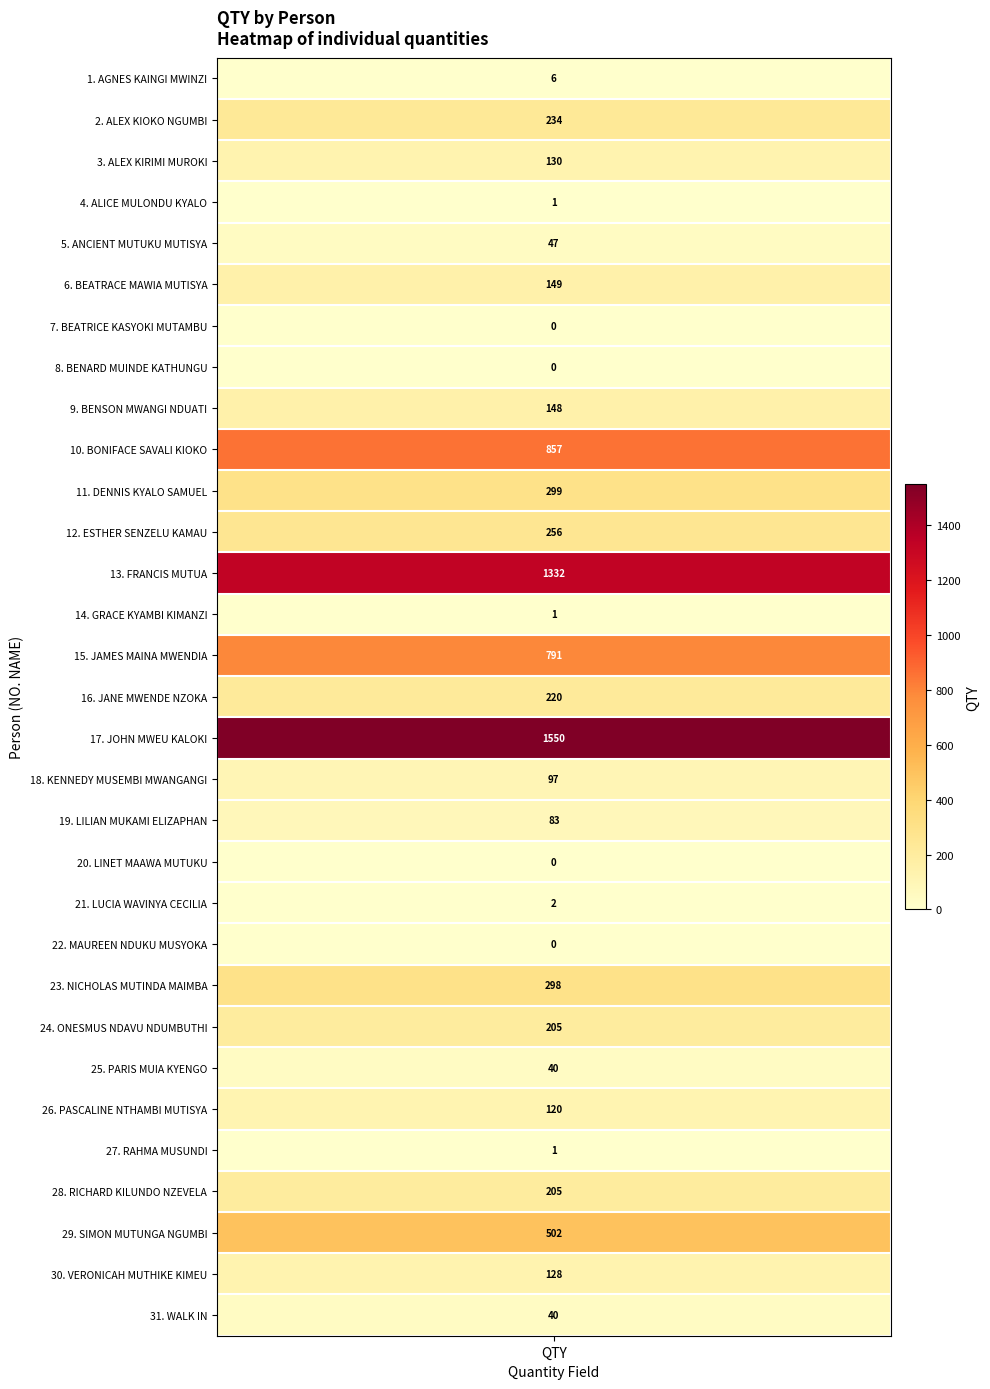

Reading left to right, list all the values displayed in this chart.

6	234	130	1	47	149	0	0	148	857	299	256	1332	1	791	220	1550	97	83	0	2	0	298	205	40	120	1	205	502	128	40